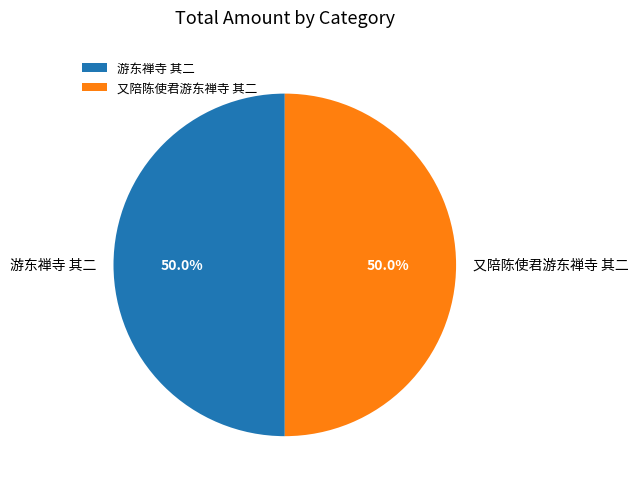

Approximately how many times larger is the value at 游东禅寺 其二 compared to 又陪陈使君游东禅寺 其二?

1.0